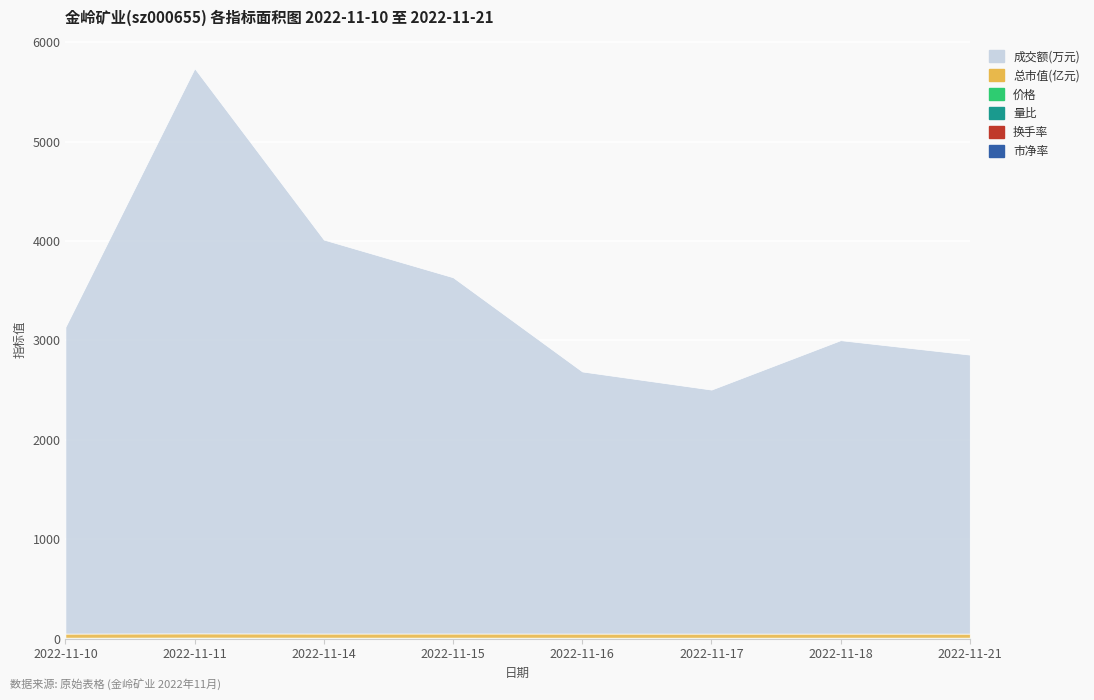

True or false: 成交额(万元) and 市净率 cross at least once.

False